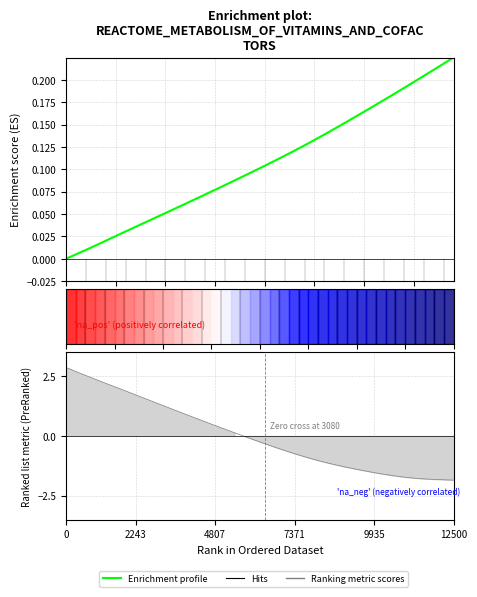

How many lines are shown in the chart?

1